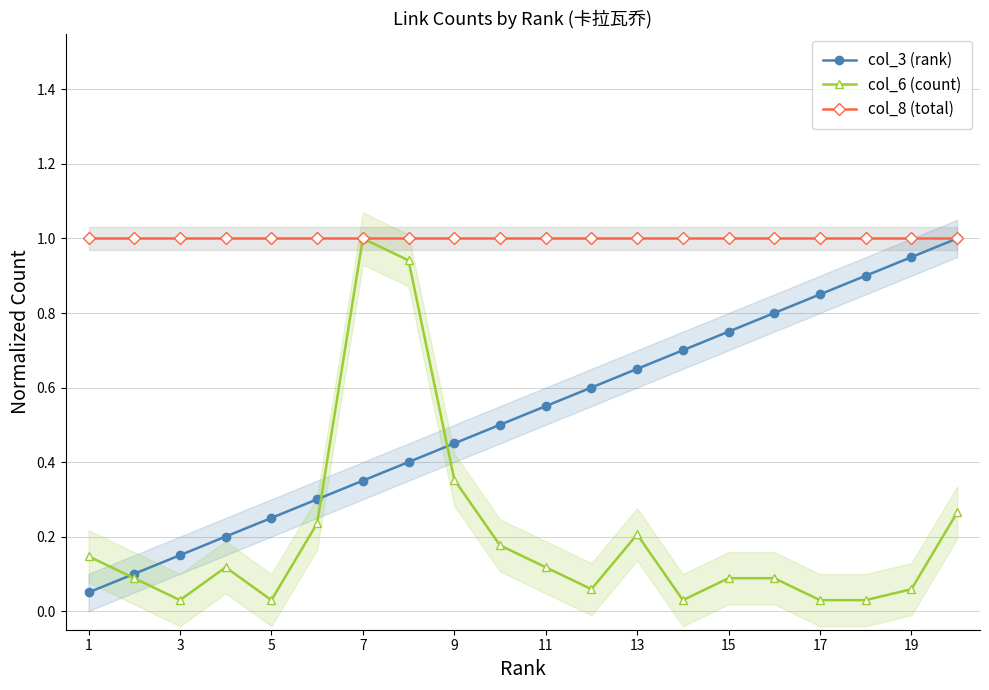

Which series has the largest range (max minus min)?

col_6 (count)